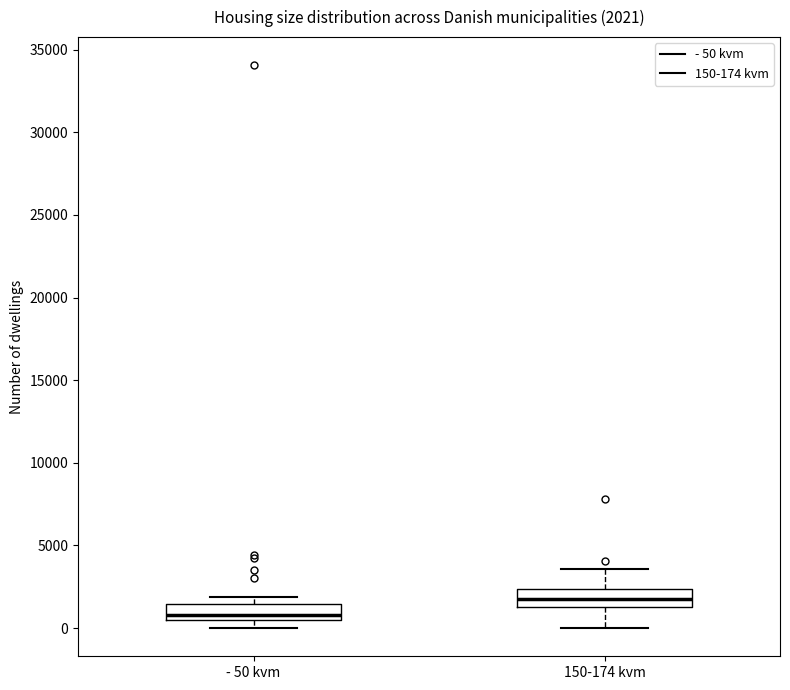

Which box's median line is the lowest?

- 50 kvm